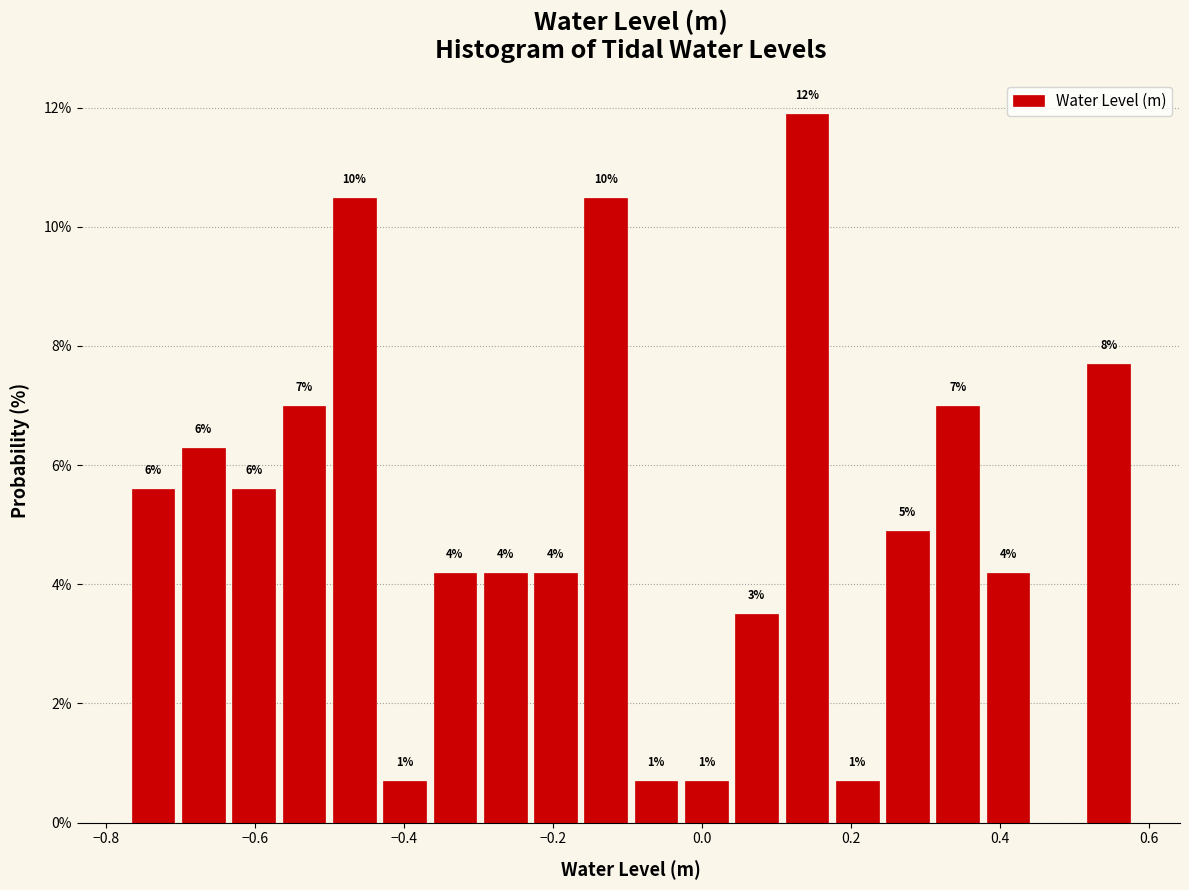

Read against the x-axis, roughly where is the centre of the tallest bar?

0.14